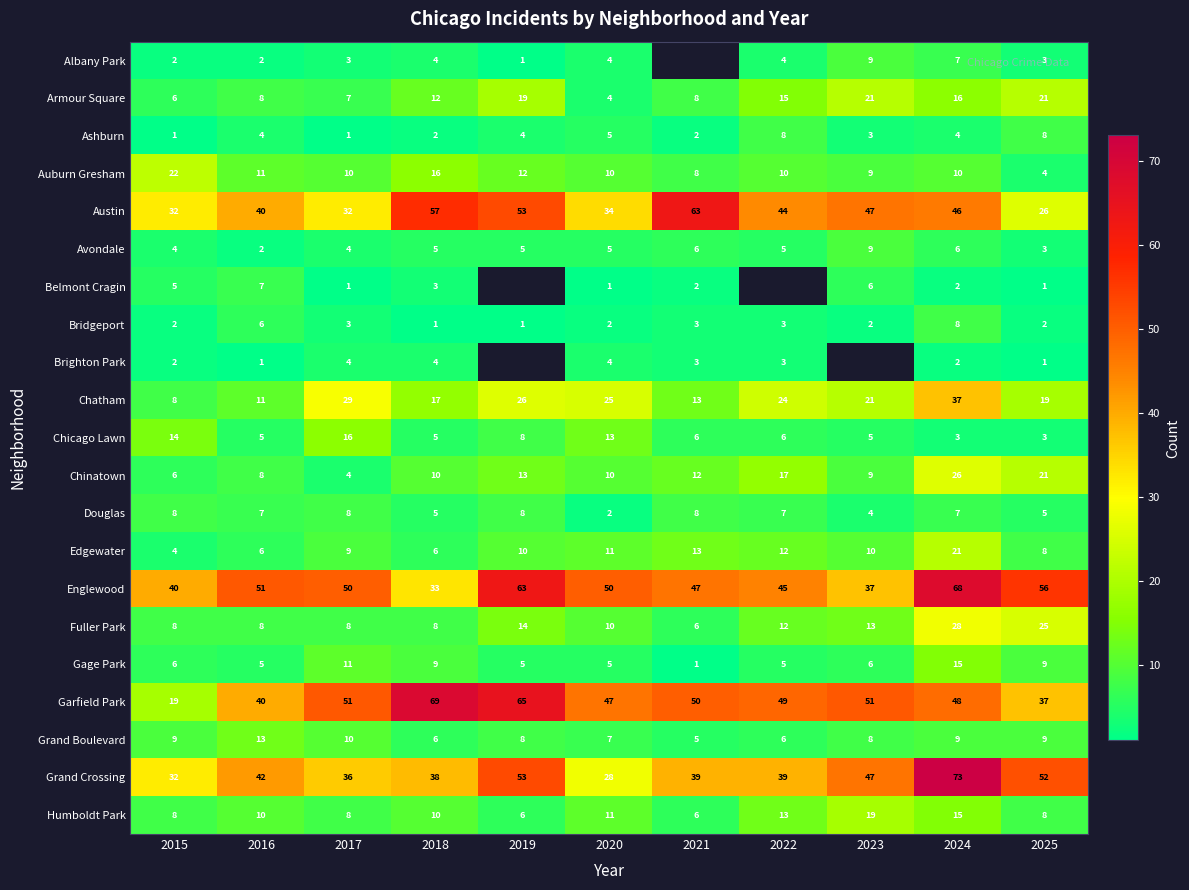

What is the difference between the Chinatown values at 2023 and 2015?

3